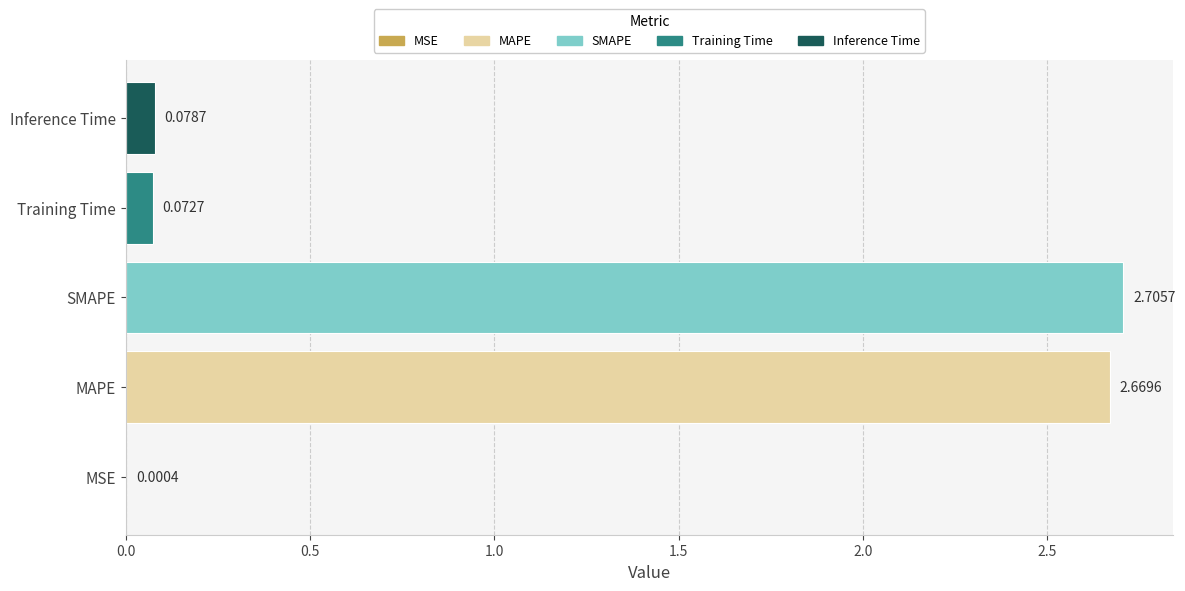

Which has a higher value, Inference Time or Training Time?

Inference Time